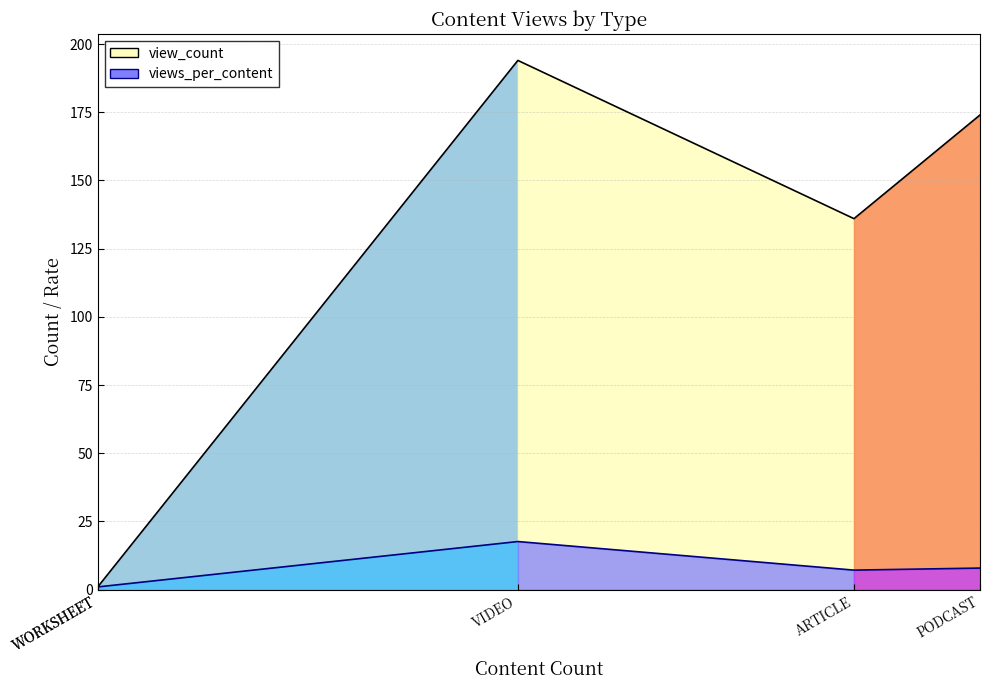

What is the total value across all series at ARTICLE?

143.2